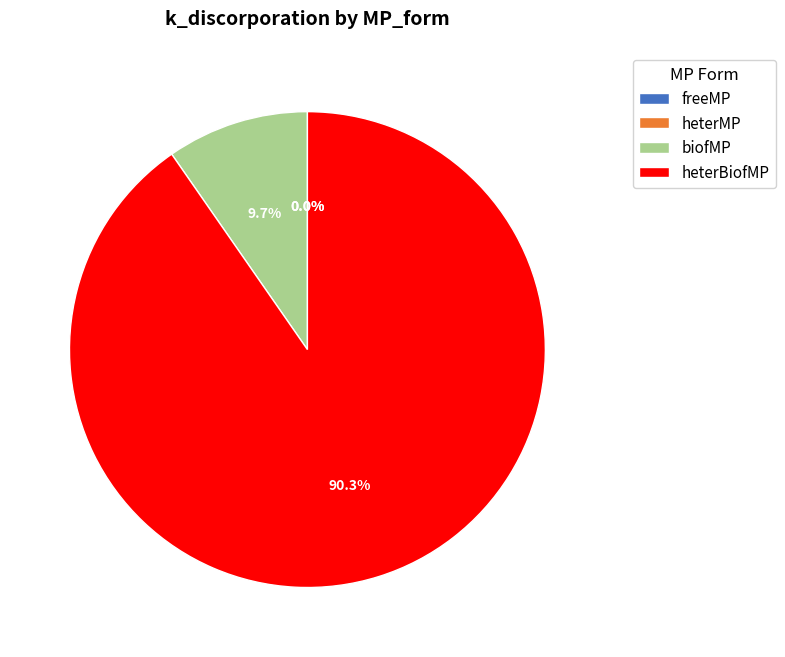

The freeMP slice represents 0% of the pie. True or false?

True